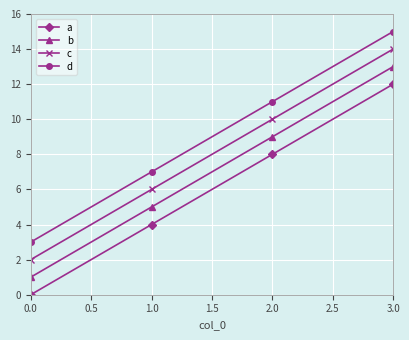

True or false: c has a value of 3 at 2.0.

False